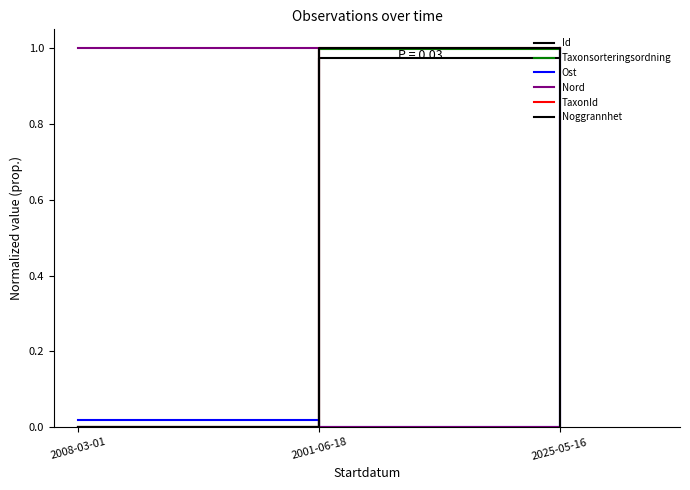

Which series has the largest total across all categories?

TaxonId